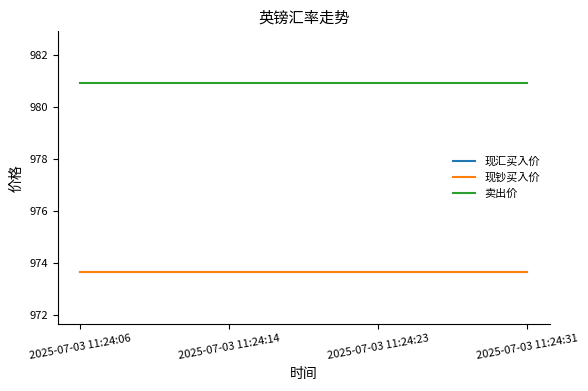

Does the chart display data point markers on the line(s)?

No